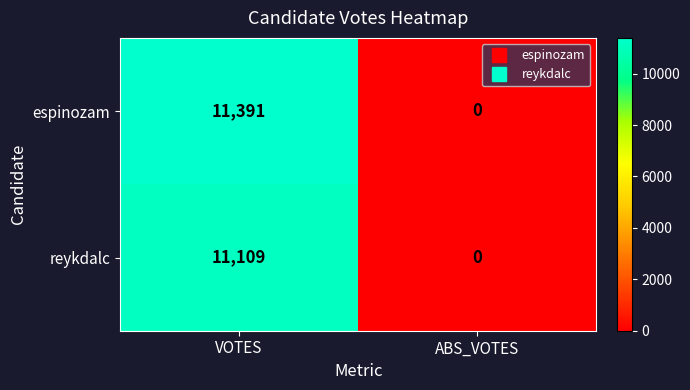

Reading left to right, list all the values displayed in this chart.

espinozam: 11391	0
reykdalc: 11109	0